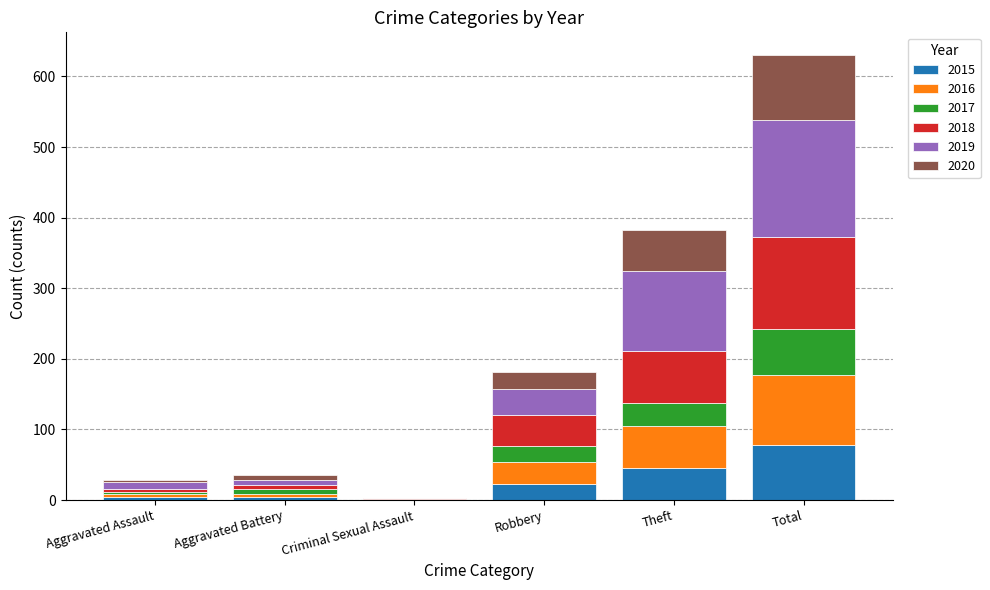

Are the bars horizontal?

No